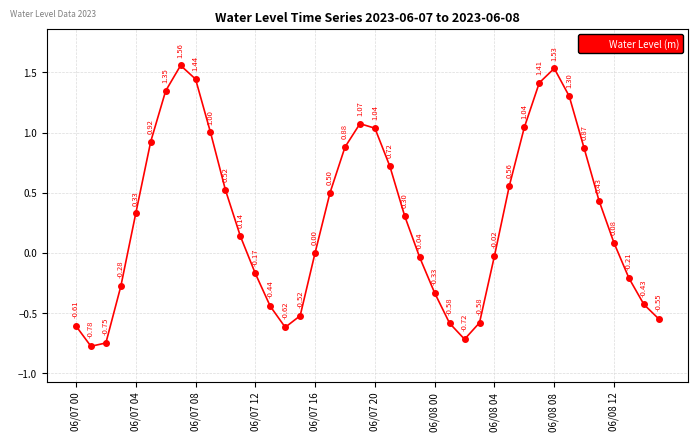

How many values are below zero?

17